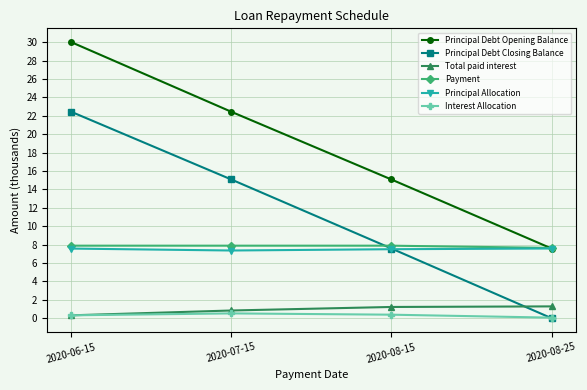

Which category has the highest value across all series?

2020-06-15